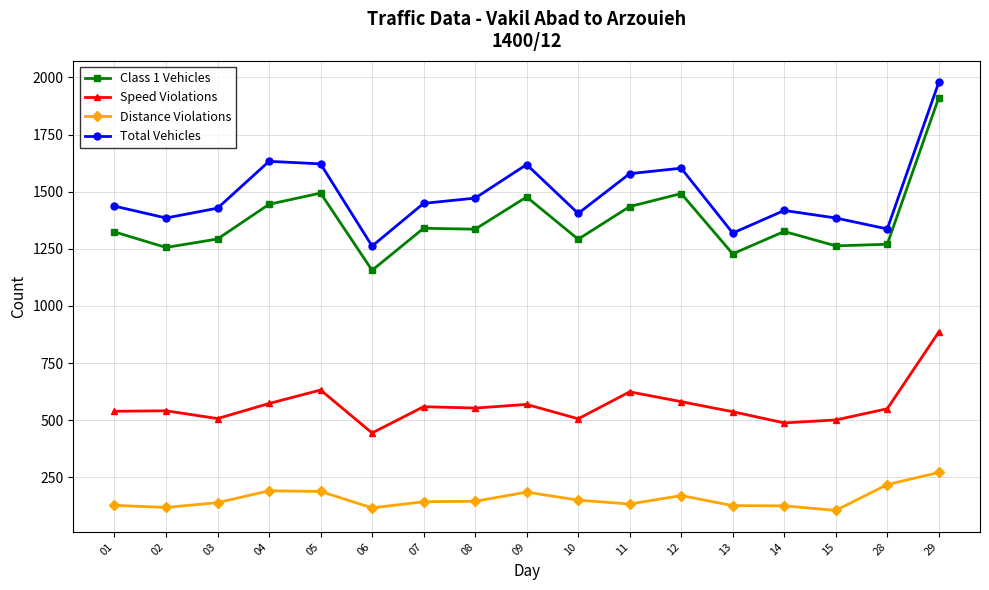

What are all the series names shown in the legend?

Class 1 Vehicles, Speed Violations, Distance Violations, Total Vehicles